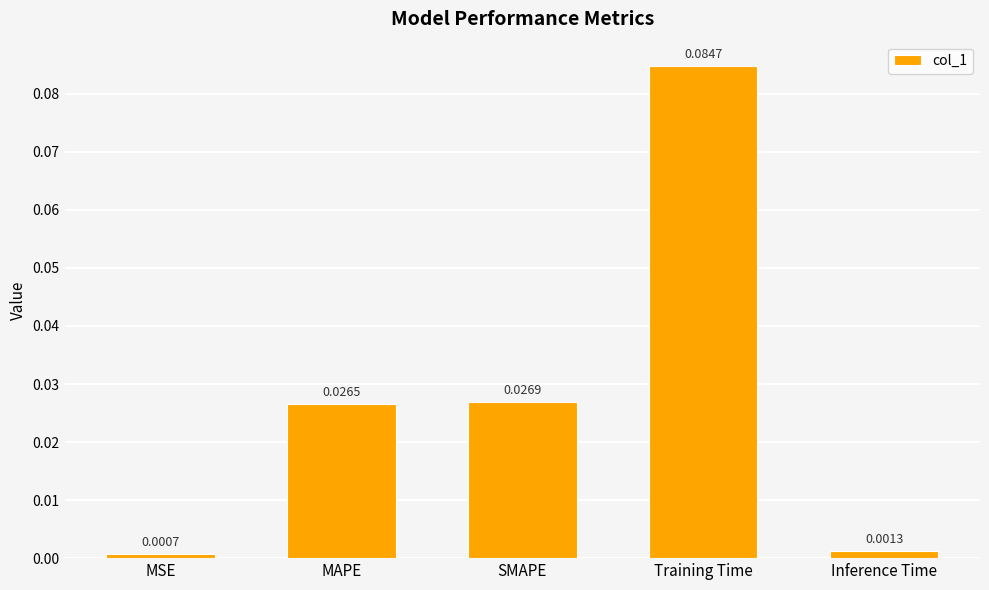

What is the change in value from Training Time to Inference Time?

-0.1